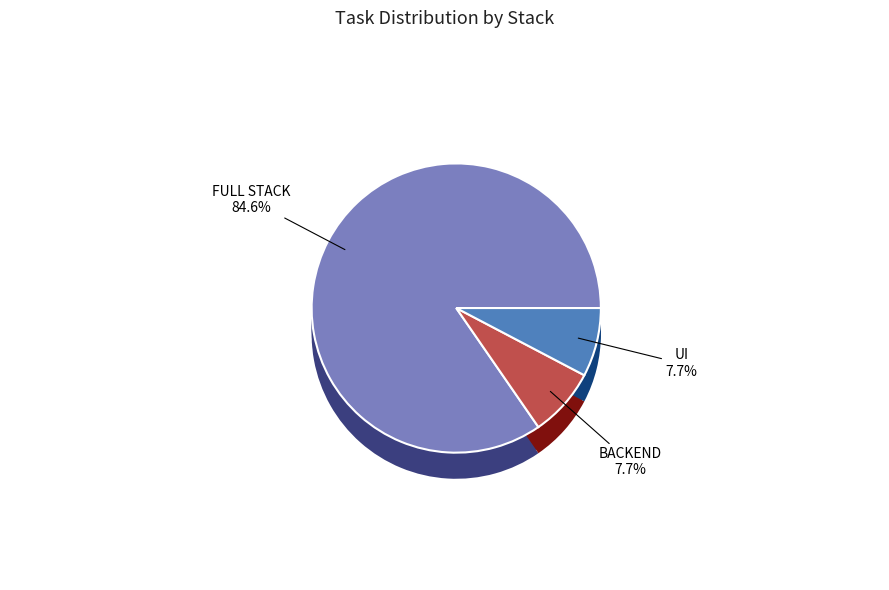

To the nearest percent, what portion does FULL STACK represent?

85%